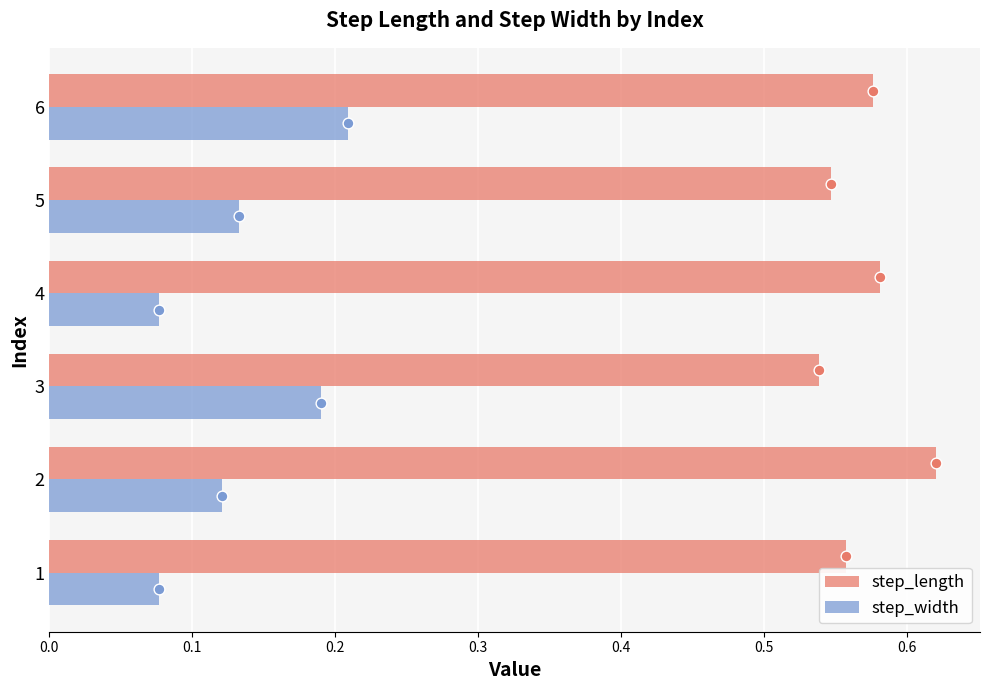

Is the value of step_width at 1 greater than the value of step_length at 2?

No